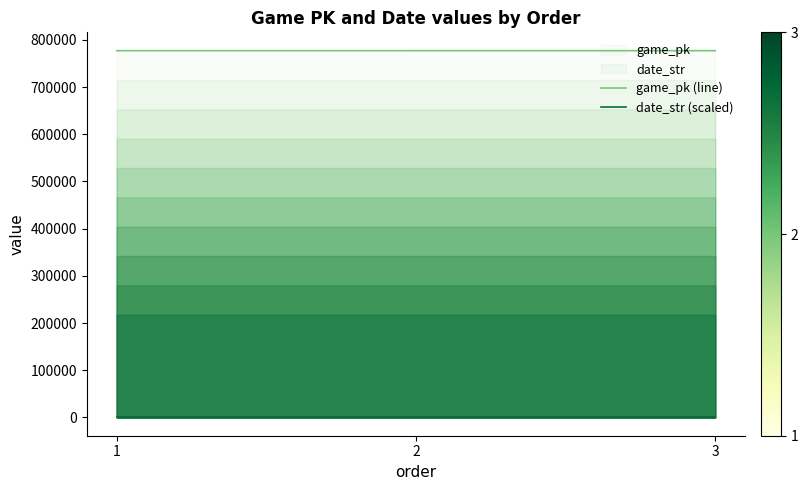

Reading right to left, transcribe all the data shown in this chart.

game_pk (line): 3=777183.0	2=777168.0	1=777160.0
date_str (scaled): 3=83.6	2=83.6	1=83.6